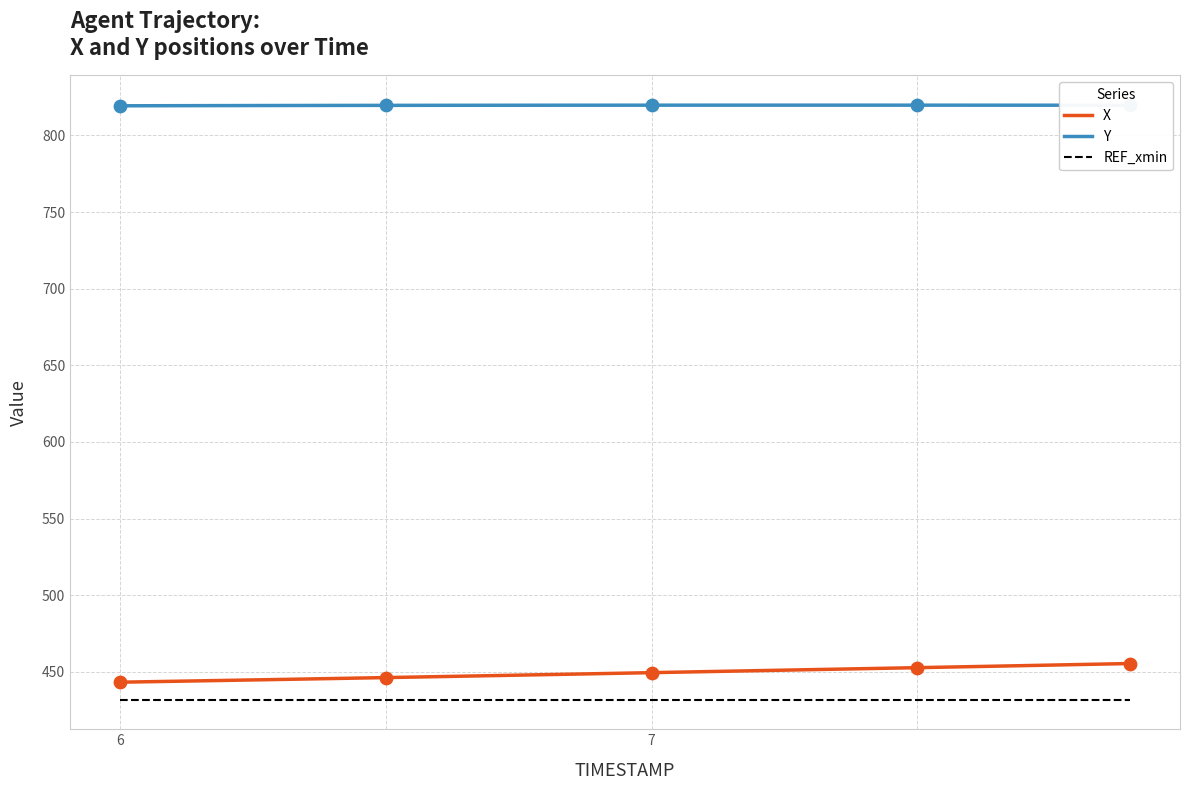

What is the highest value of the REF_xmin series?

431.9